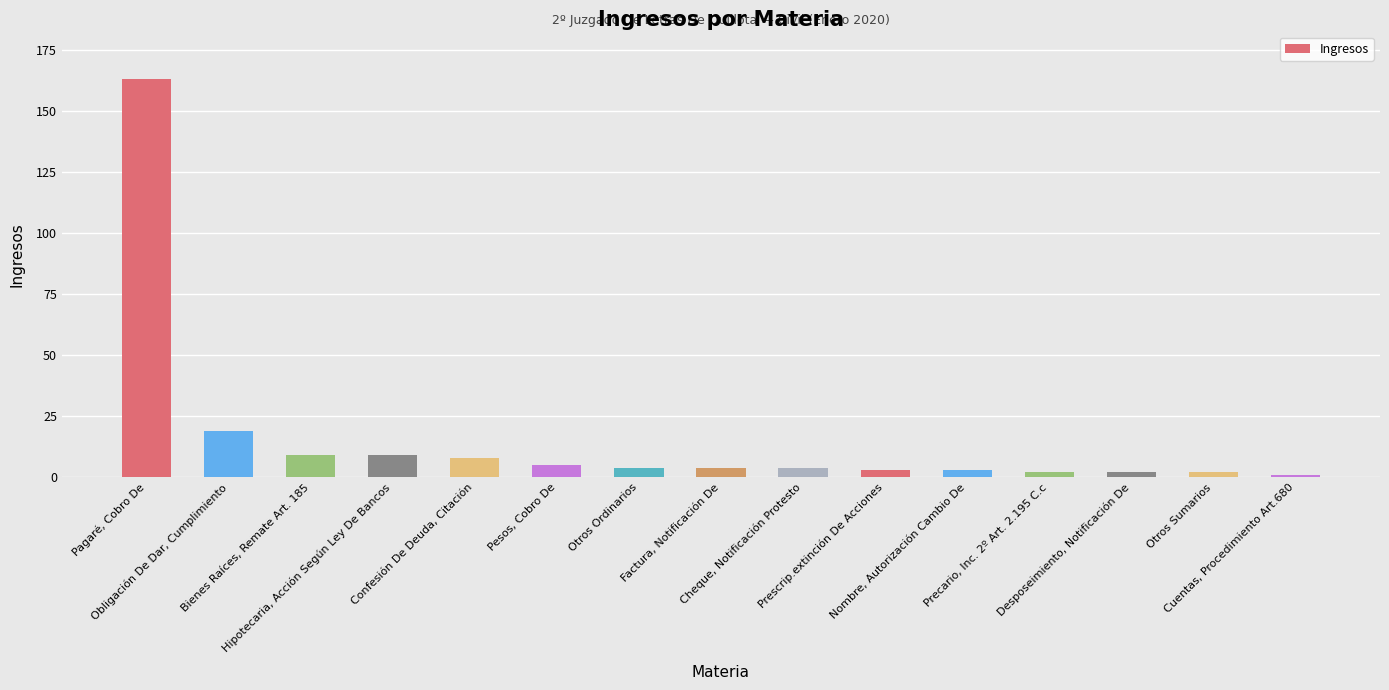

What is the average value?

16